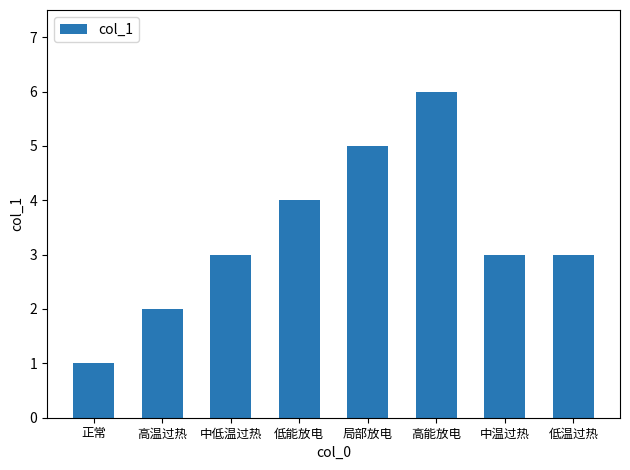

Reading left to right, list all the values displayed in this chart.

1	2	3	4	5	6	3	3